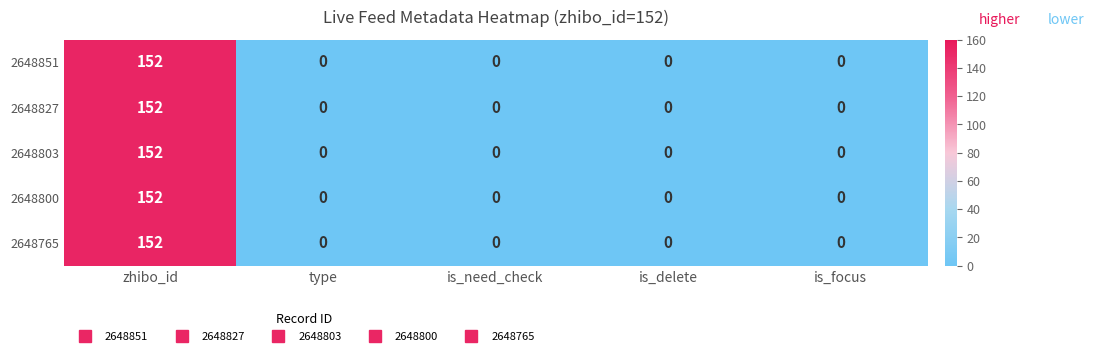

Which label corresponds to the largest value in the chart?

zhibo_id